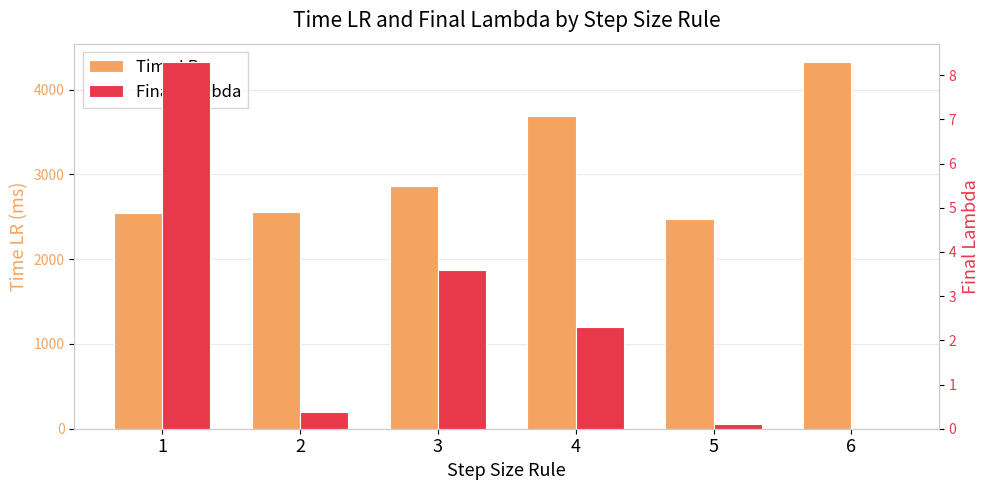

At 6, list the series in order from largest to smallest.

Time LR, Final Lambda